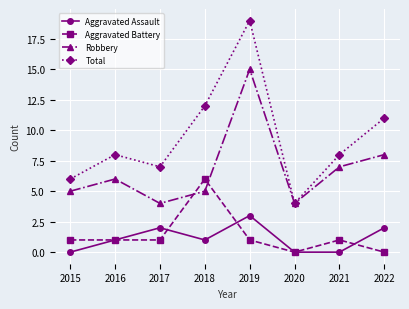

Reading left to right, what are all the values shown in this chart?

Aggravated Assault: 0	1	2	1	3	0	0	2
Aggravated Battery: 1	1	1	6	1	0	1	0
Robbery: 5	6	4	5	15	4	7	8
Total: 6	8	7	12	19	4	8	11